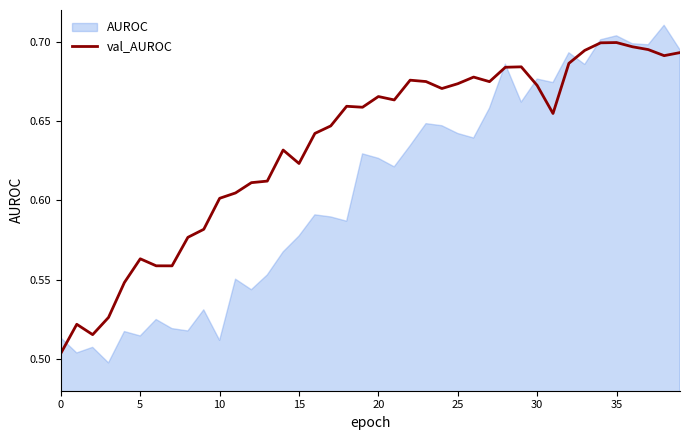

The chart shows a value of 1.1 at 20. True or false?

False